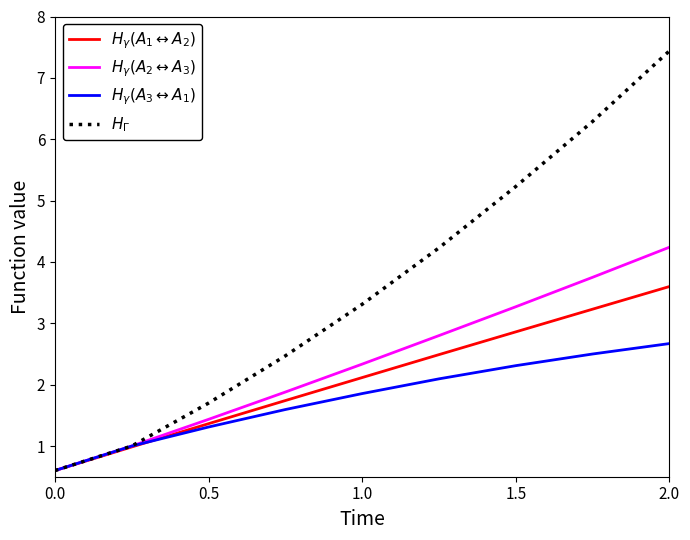

What is the difference between the maximum and minimum values in the $H_\Gamma$ series?

6.8